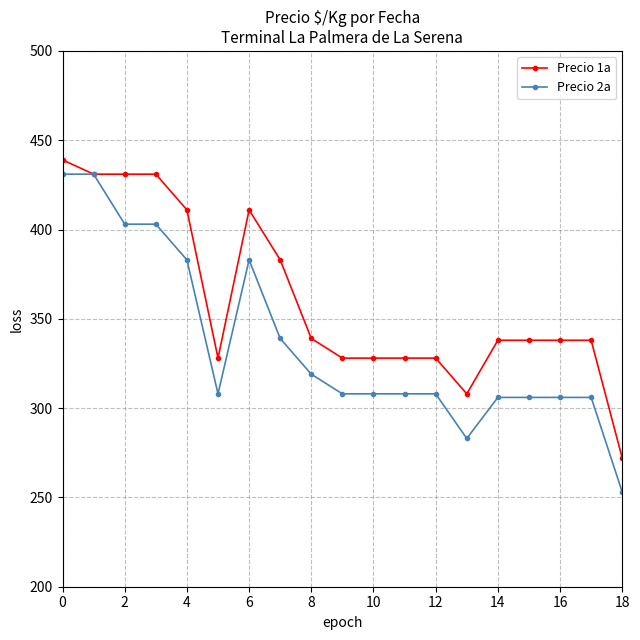

Which series has the largest total across all categories?

Precio 1a